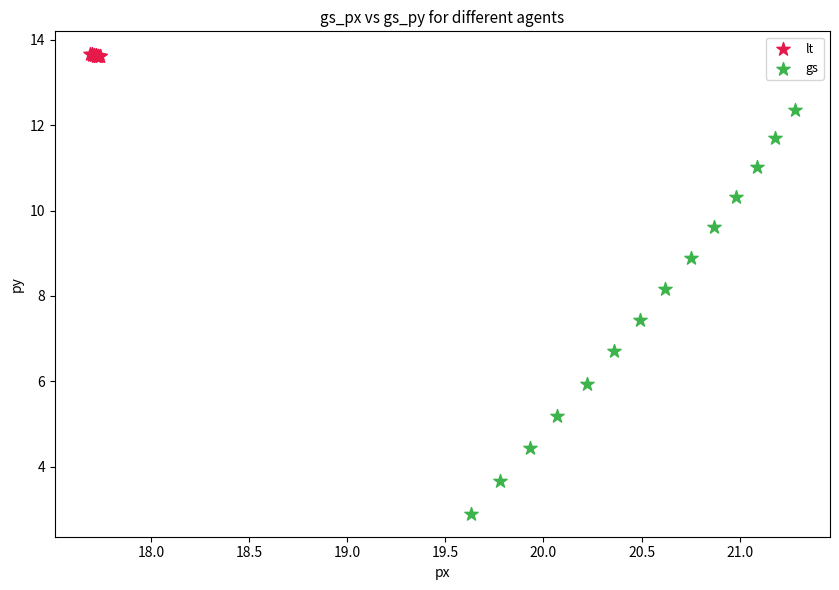

Which series reaches the maximum Y coordinate?

lt